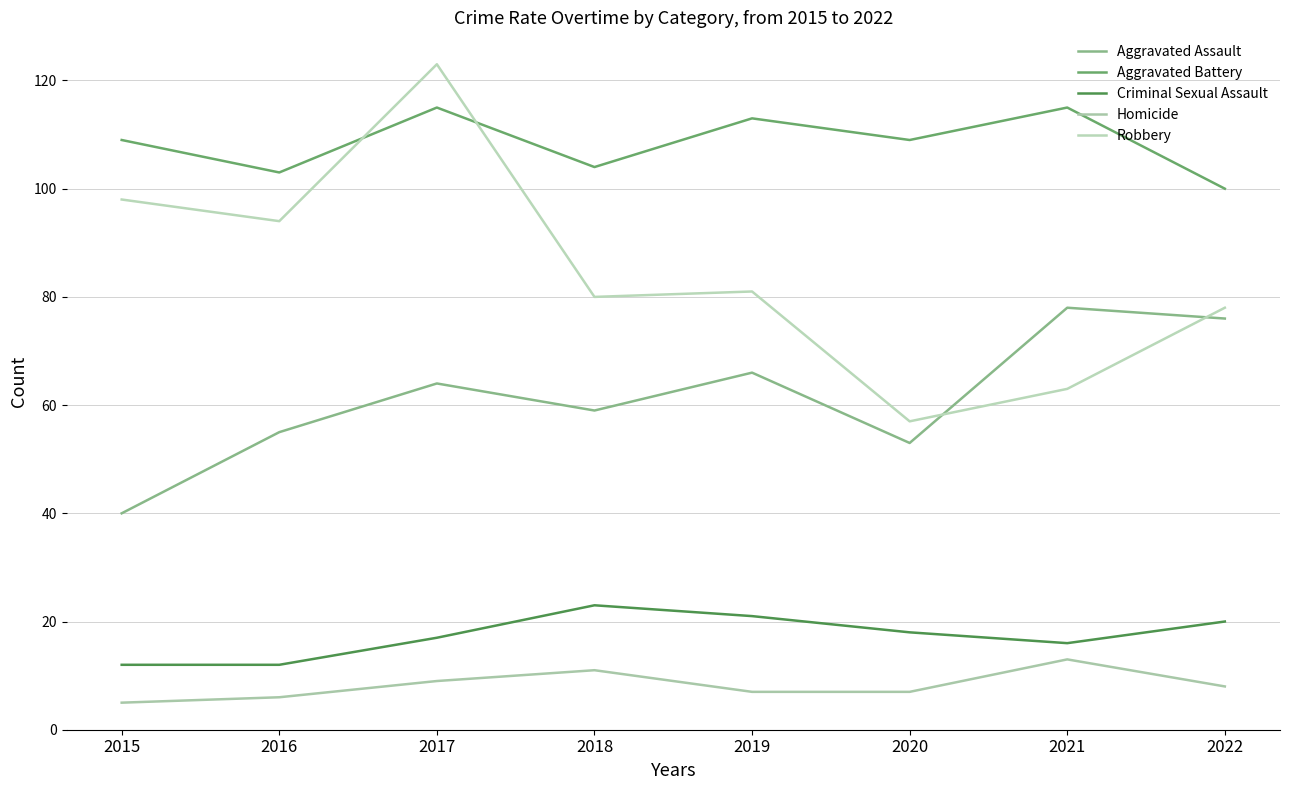

What is the value of the Criminal Sexual Assault point at the 5th from the left?

21